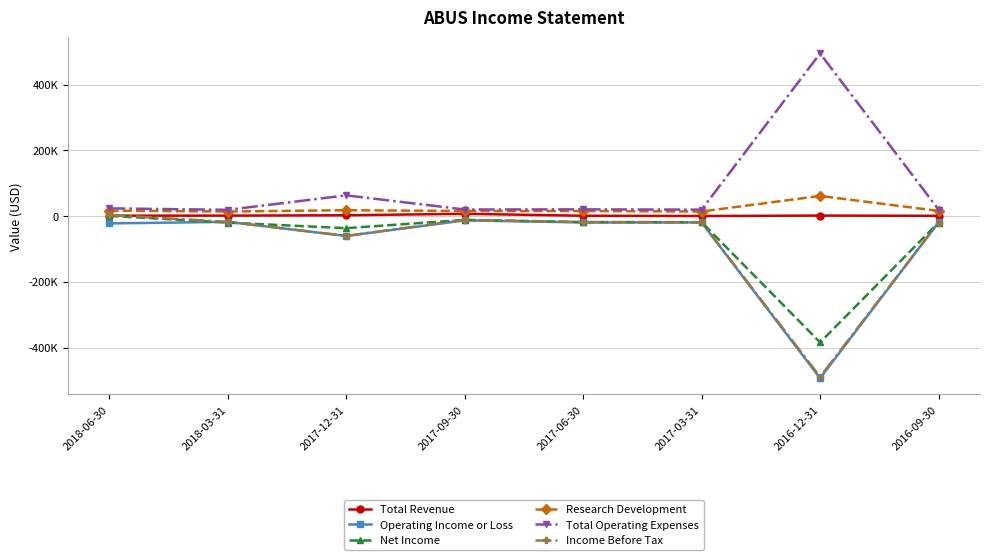

True or false: Net Income and Total Operating Expenses intersect in this chart.

False